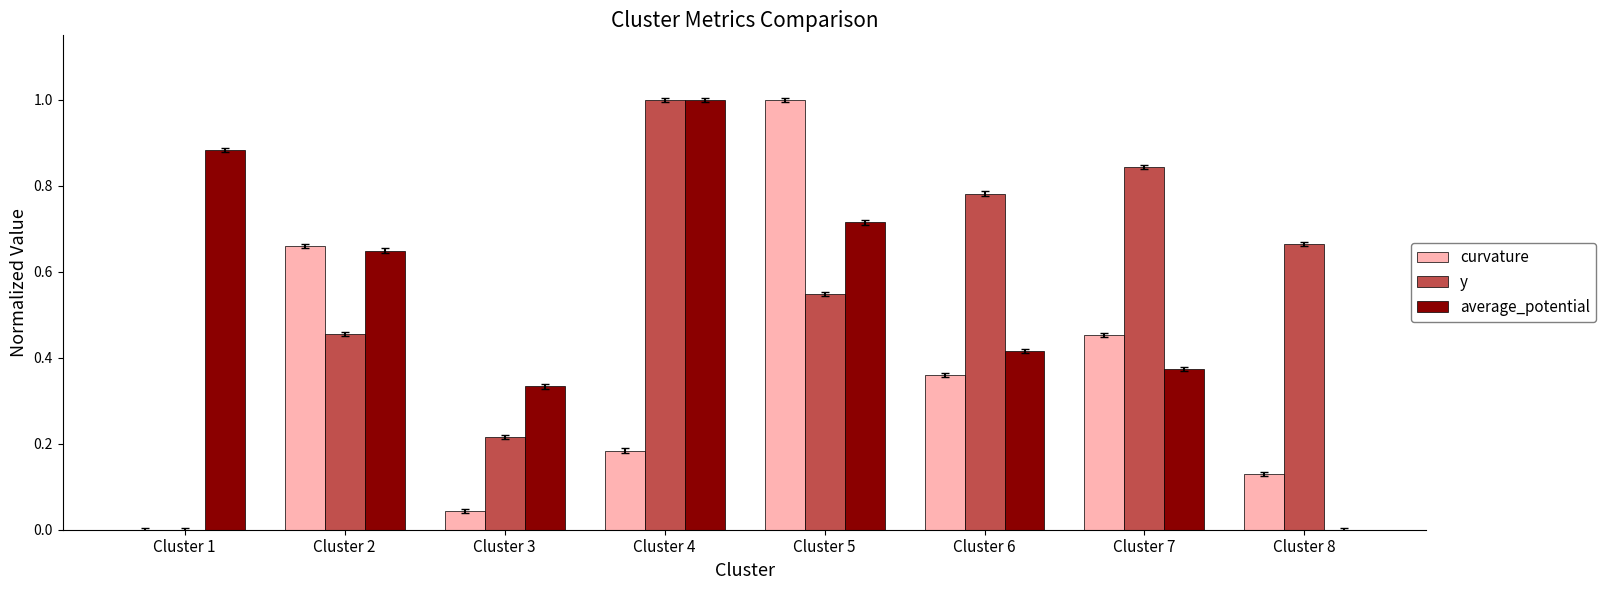

Are the bars grouped side by side (vs. stacked)?

Yes